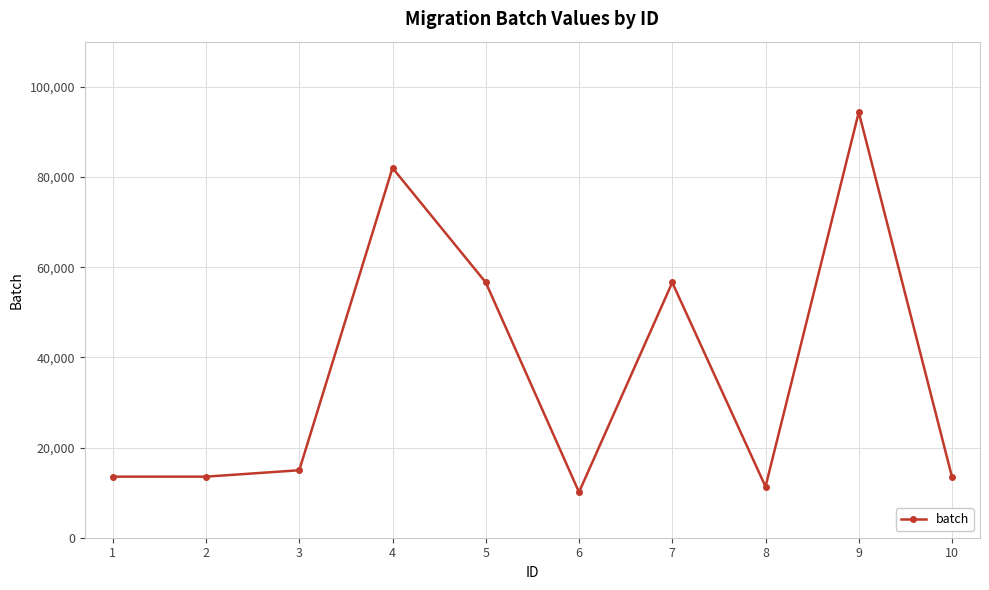

What is the approximate value at 6?

10102